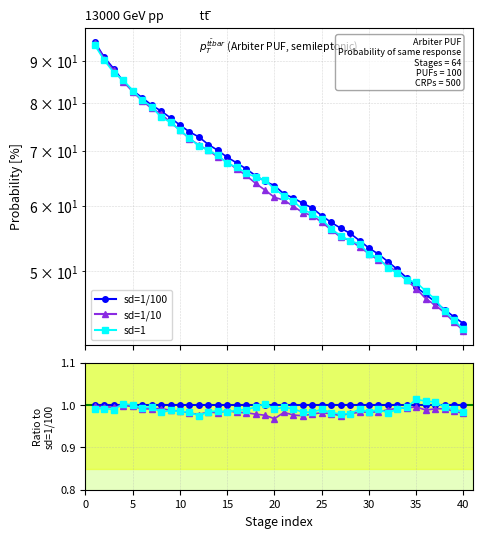

Which series changed the most between 25 and 29?

sd=1/10